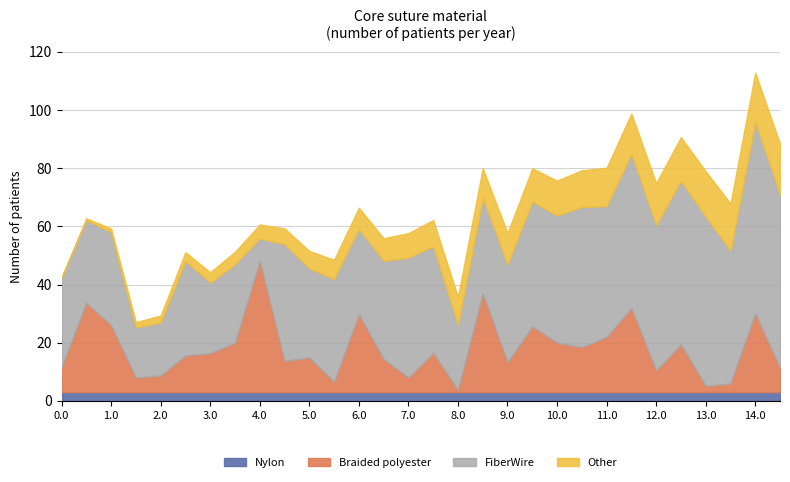

At which category is the sum across all series the highest?

14.0